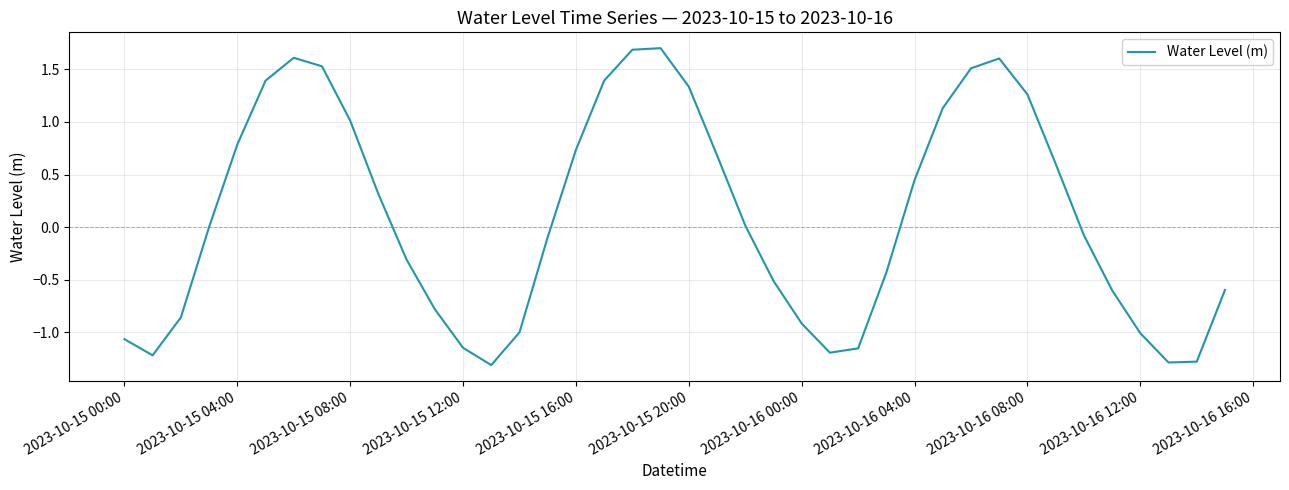

What is the difference between the maximum and minimum values?

3.0